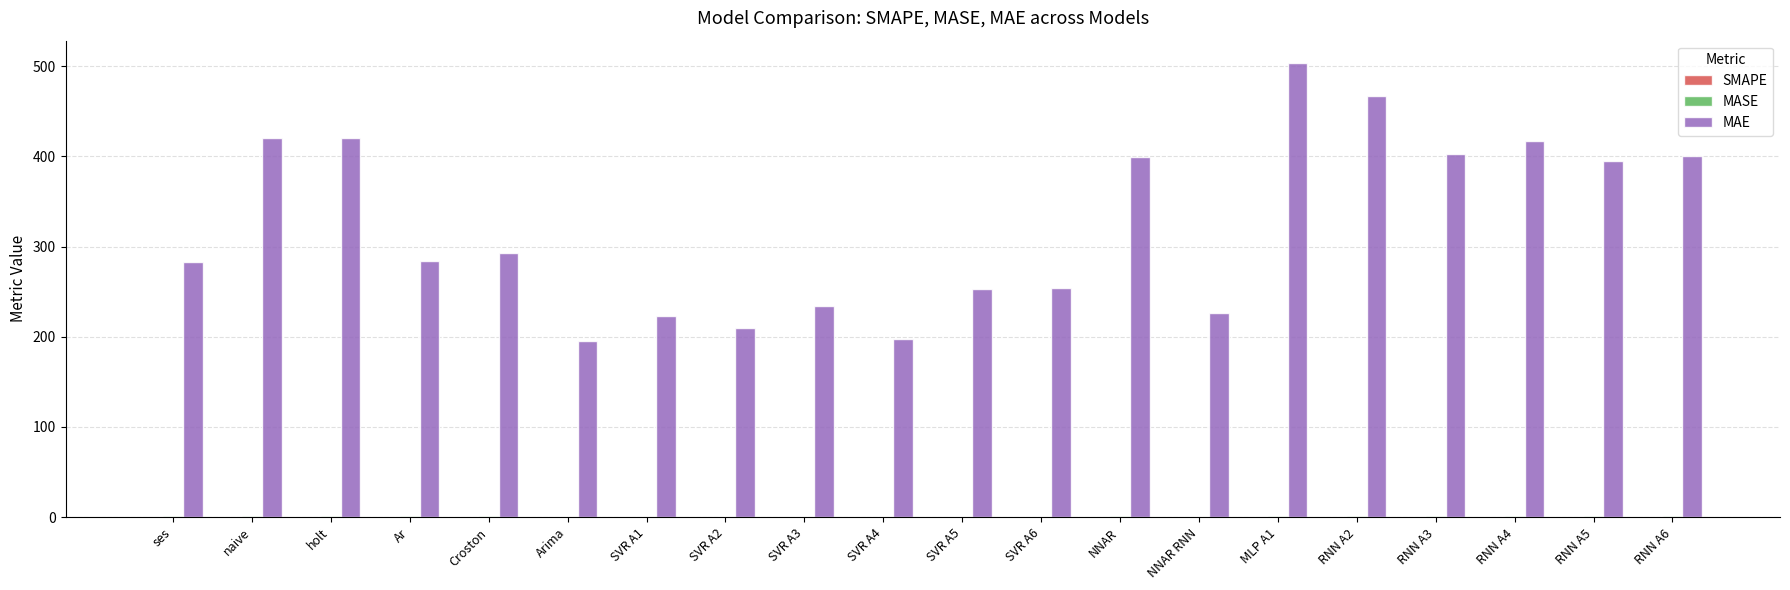

Which series has the largest total across all categories?

MAE